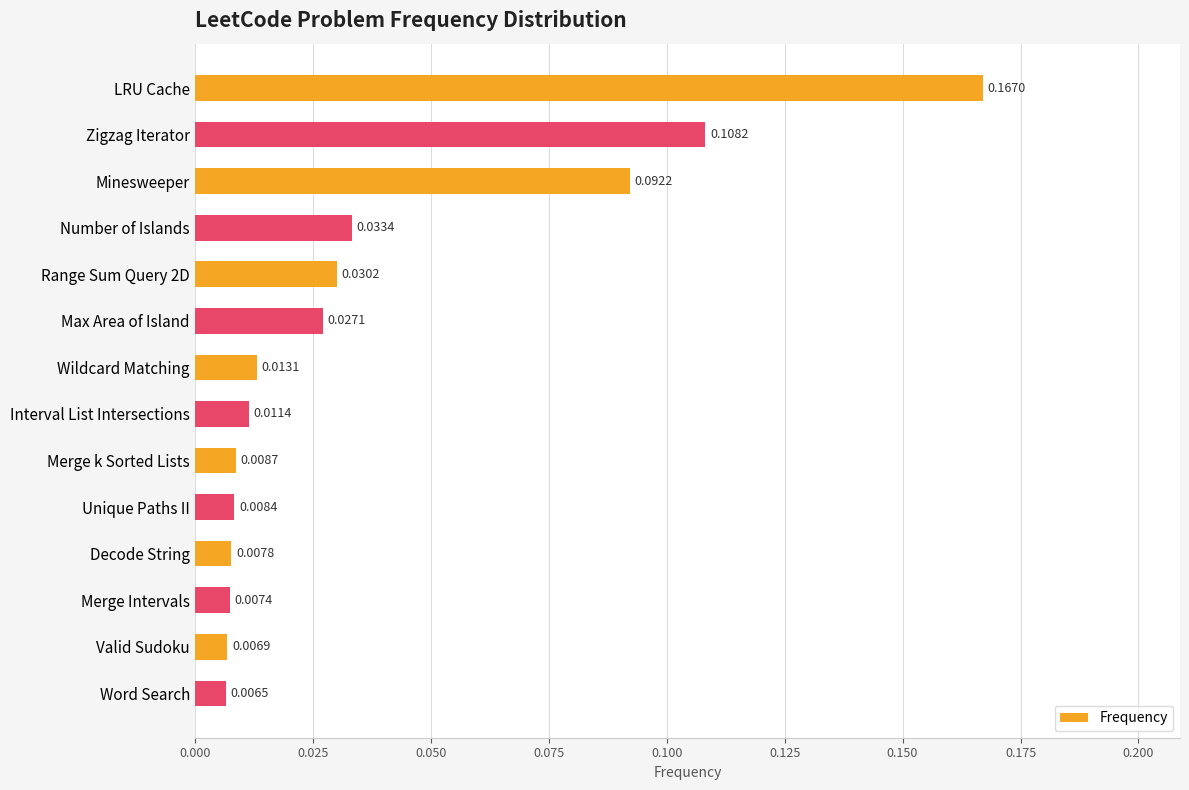

How many series are shown in this chart?

1